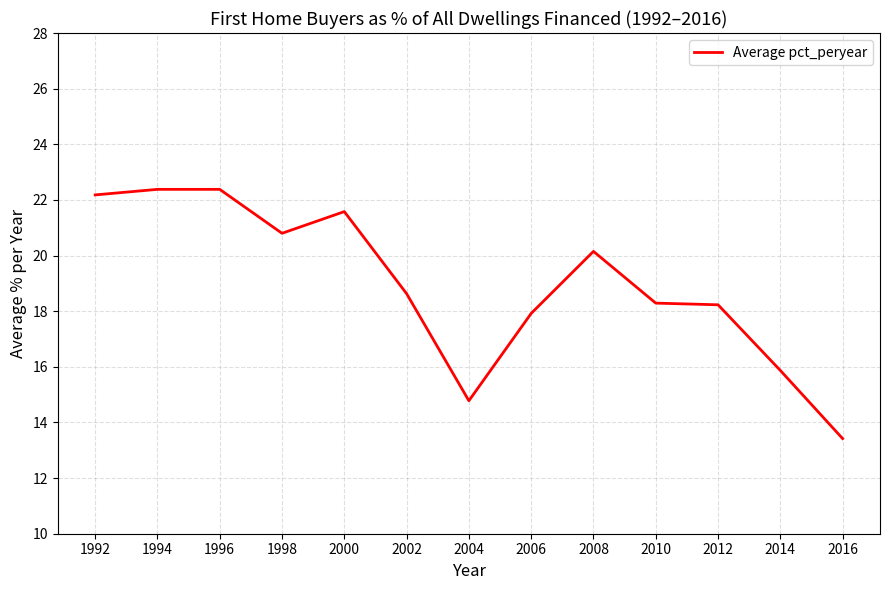

What is the difference between the second highest and minimum values?

9.0